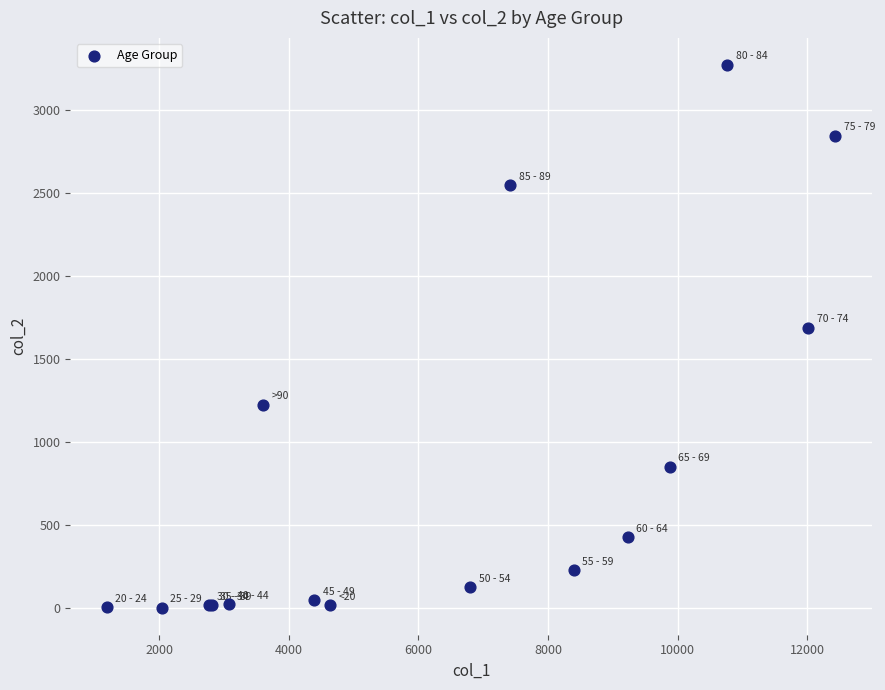

What Y value in the scatter plot is closest to 1638?

1690